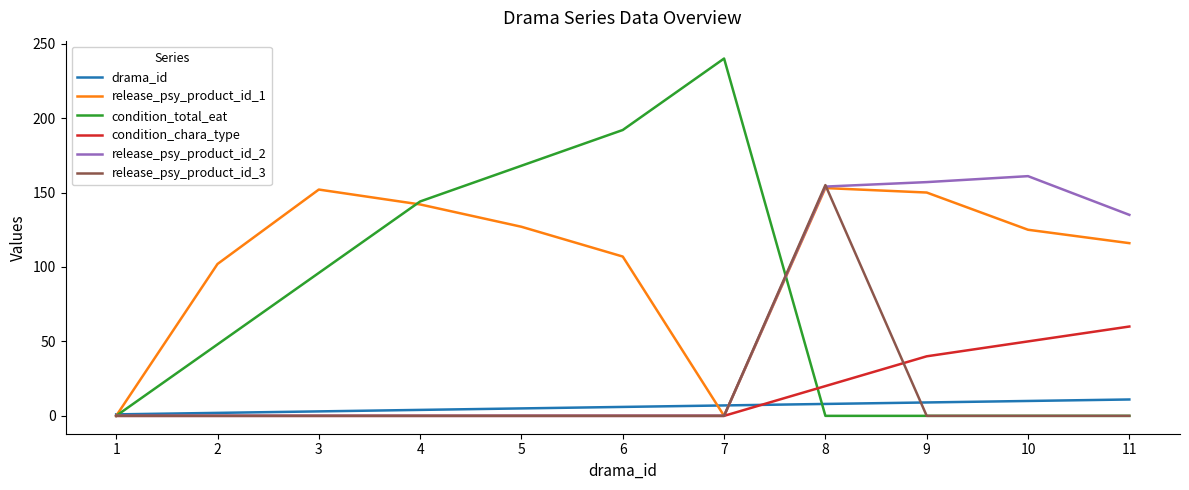

Which series has the largest total across all categories?

release_psy_product_id_1